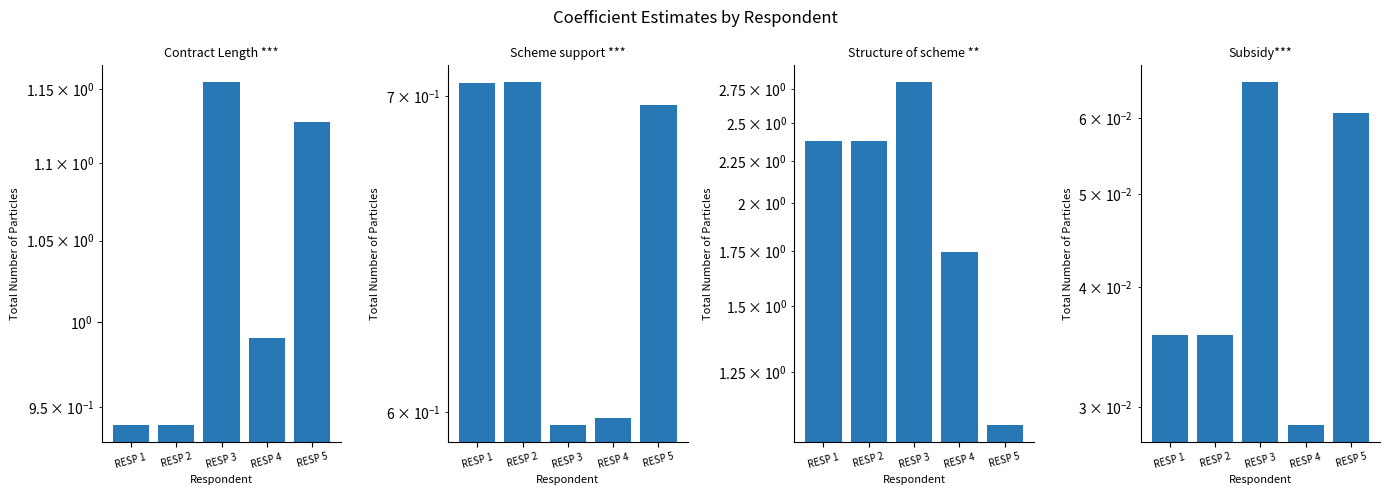

Which label corresponds to the largest value in the chart?

RESP 3